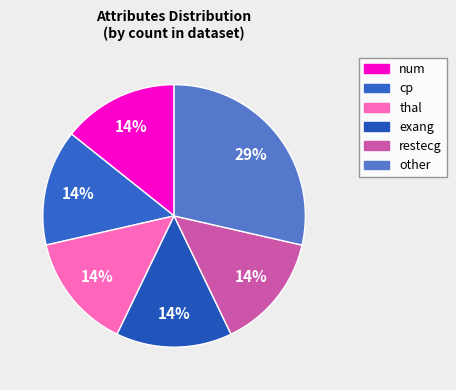

To the nearest percent, what percentage of the pie is other?

29%